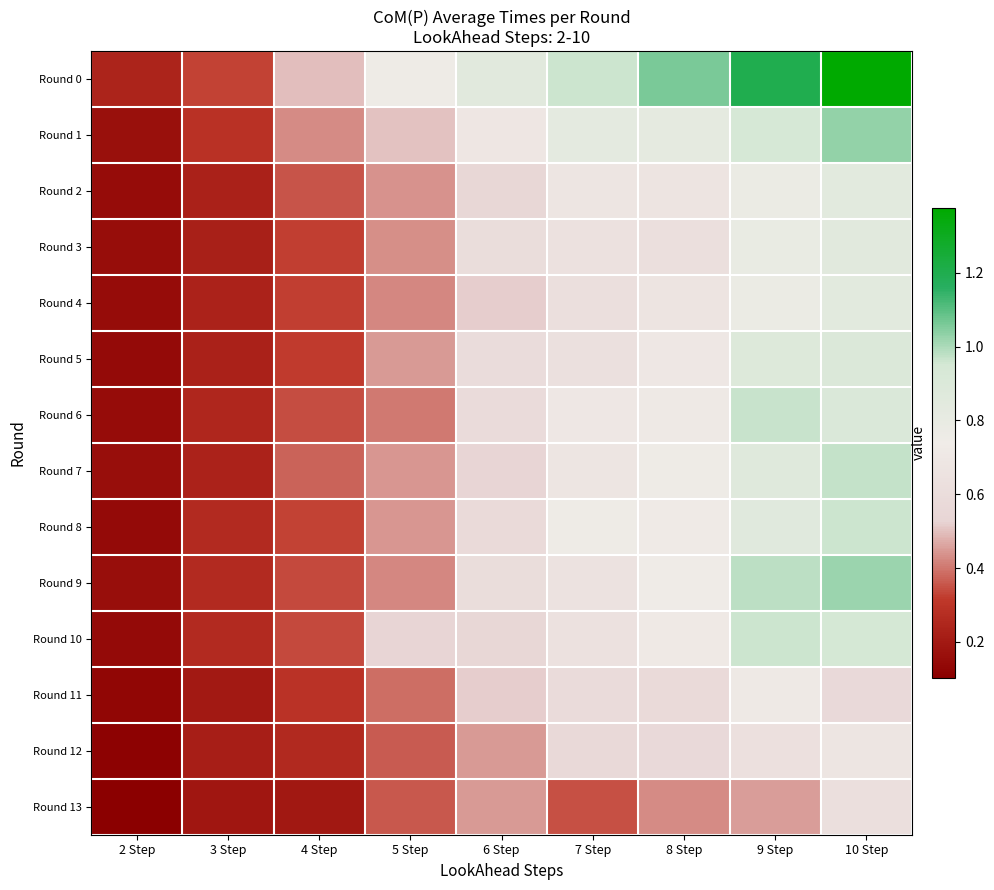

What is the total value across all series at 2 Step?

2.1